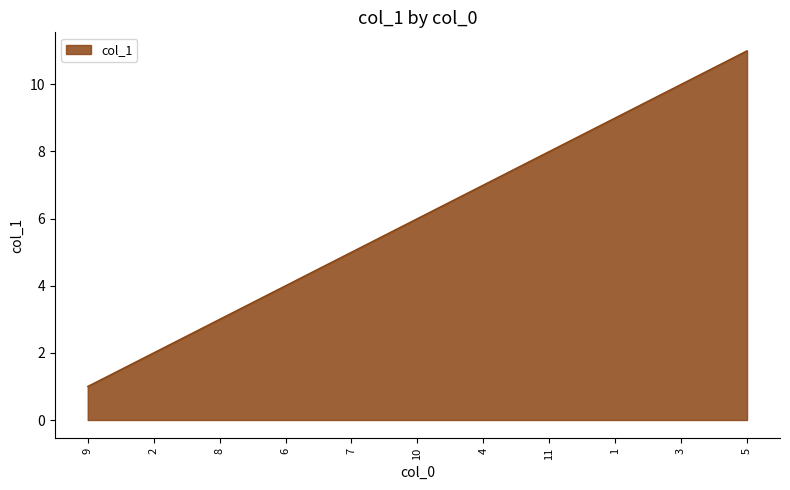

Reading right to left, transcribe all the data shown in this chart.

11	10	9	8	7	6	5	4	3	2	1